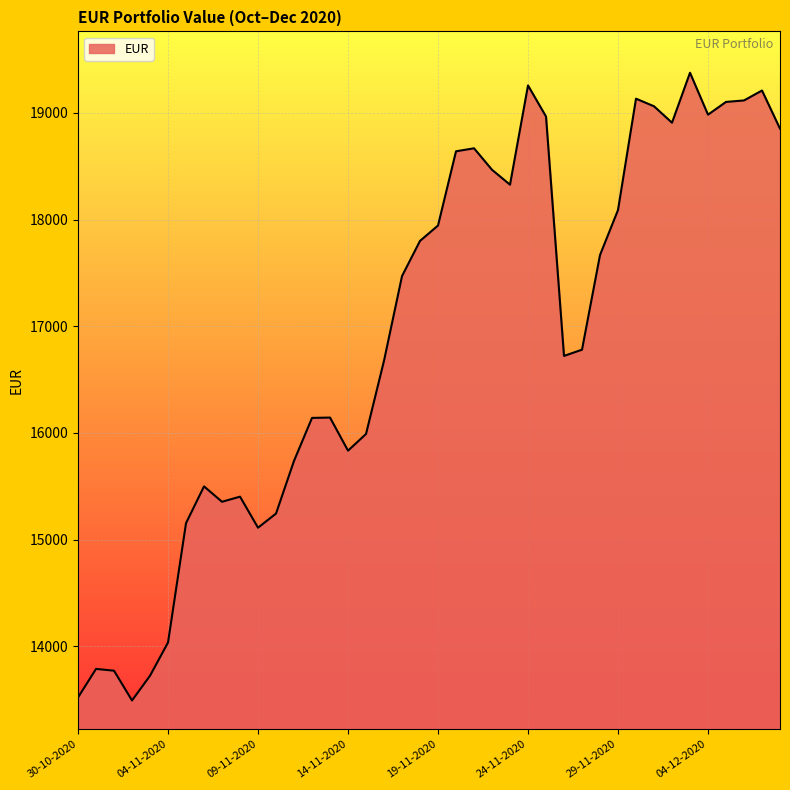

What is the maximum value shown in the chart?

19376.2